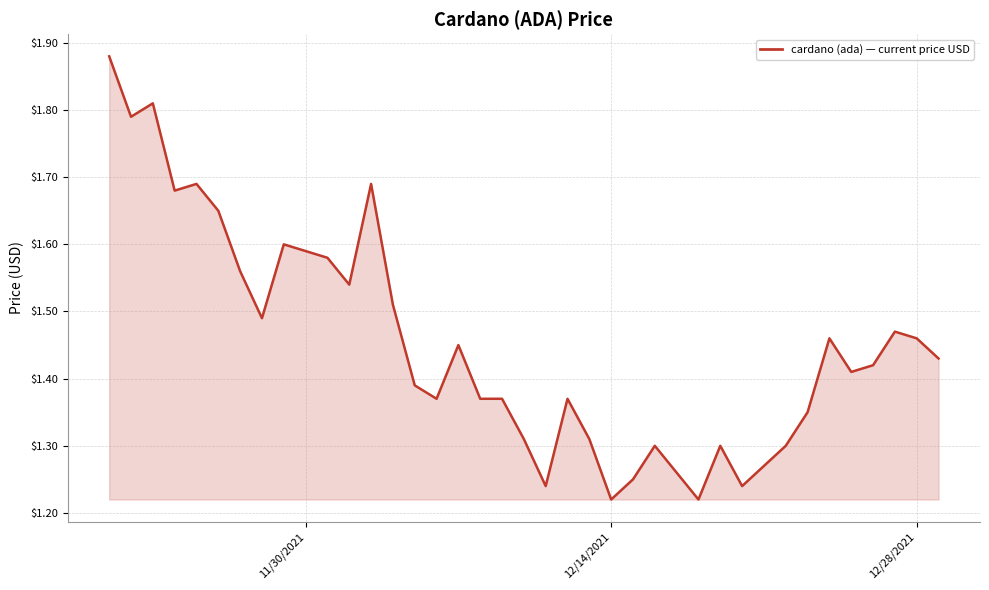

What is the value of the 11th point from the left?

1.6